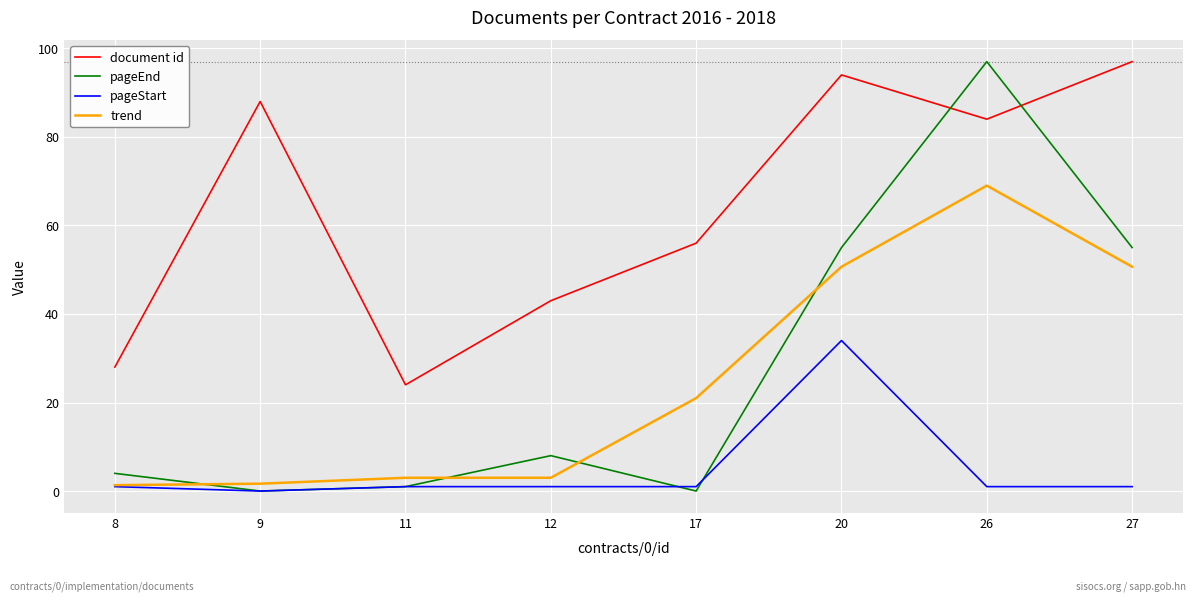

The pageEnd series shows 0.0 at 9. True or false?

True